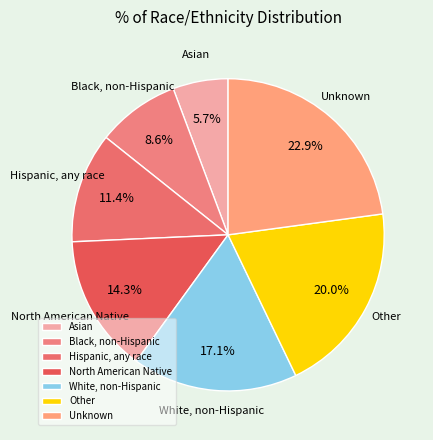

The North American Native slice represents 14% of the pie. True or false?

True